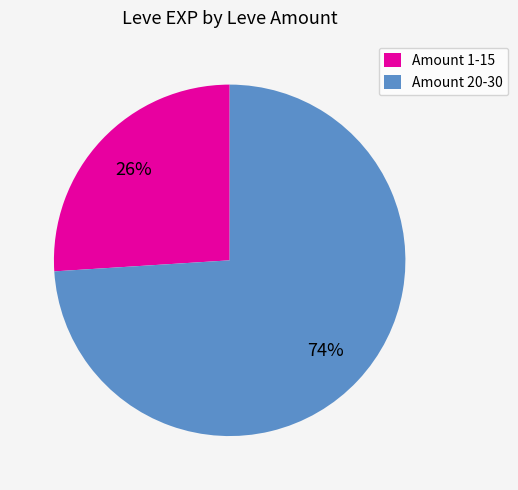

To the nearest percent, what is the difference between the Amount 20-30 and Amount 1-15 slice percentages?

48%